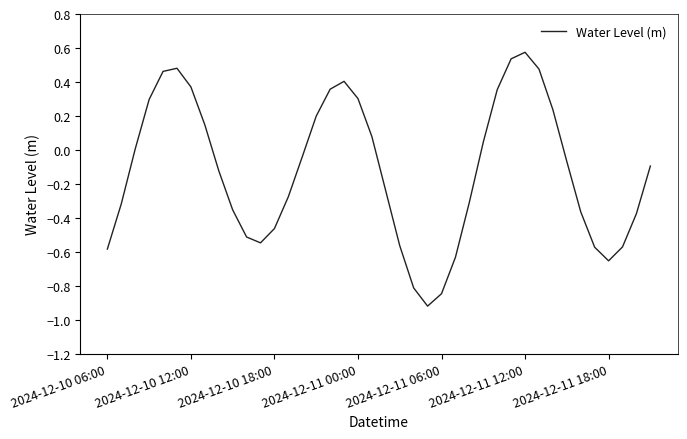

What is the minimum value shown in the chart?

-0.9